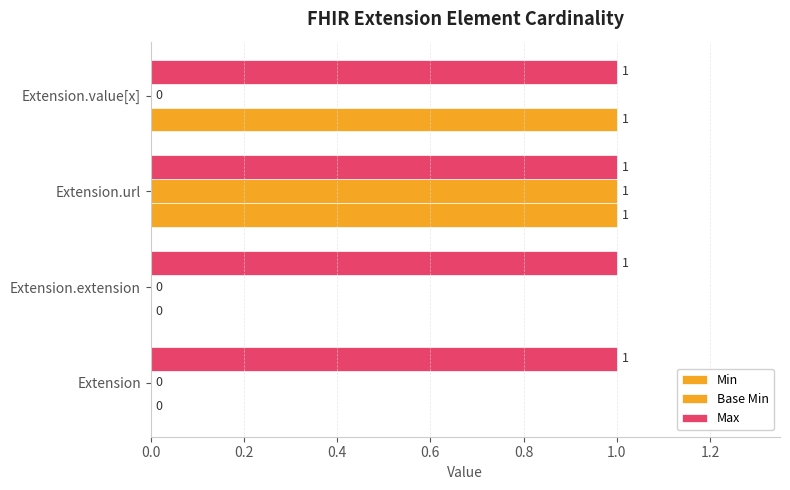

How many data points does each series have?

4